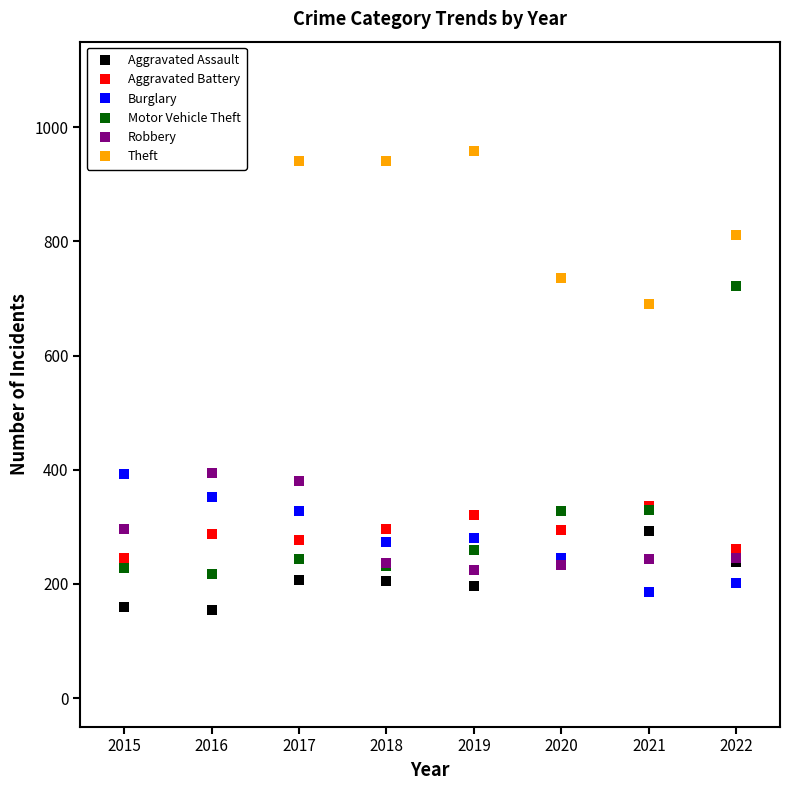

What is the value of the Burglary point at the 1st from the left?

393